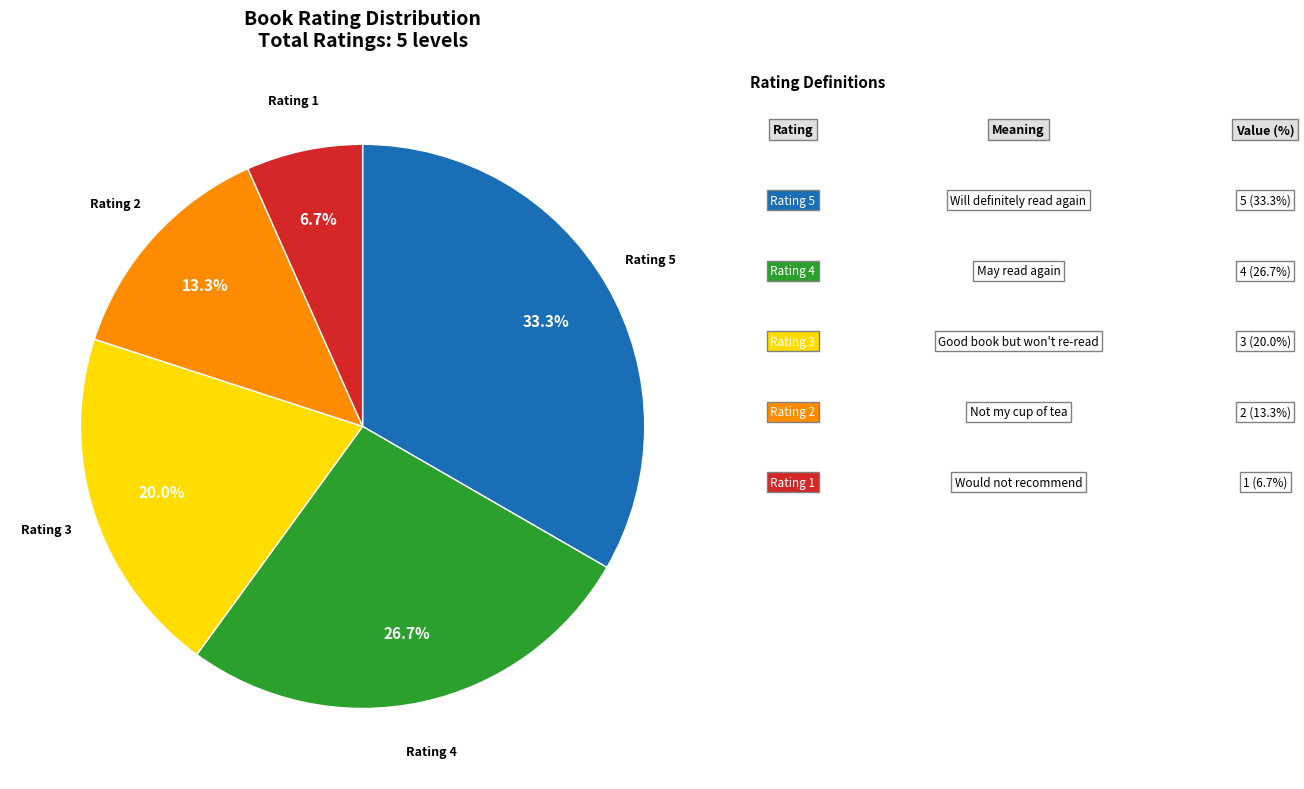

To the nearest percent, what is the difference between the largest and smallest slice percentages?

27%